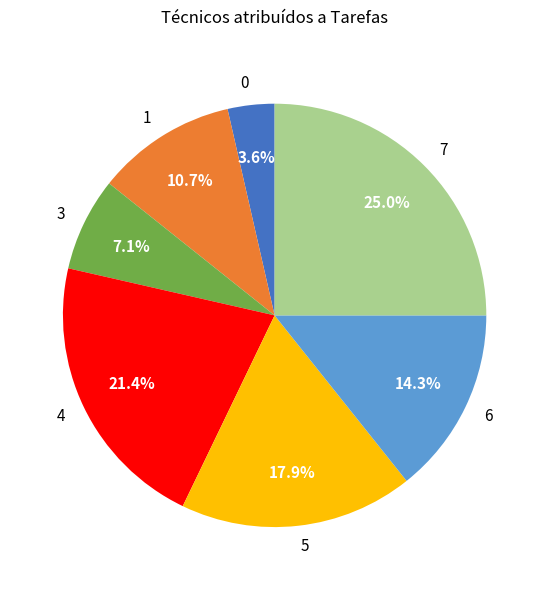

What is the smallest slice in the pie chart?

0